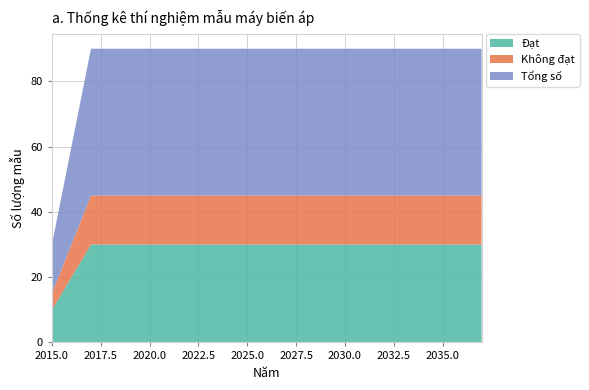

Reading left to right, extract all data points from this chart.

Đạt: 10	20	30	30	30	30	30	30	30	30	30	30	30	30	30	30	30	30	30	30	30	30	30
Không đạt: 5	10	15	15	15	15	15	15	15	15	15	15	15	15	15	15	15	15	15	15	15	15	15
Tổng số: 15	30	45	45	45	45	45	45	45	45	45	45	45	45	45	45	45	45	45	45	45	45	45